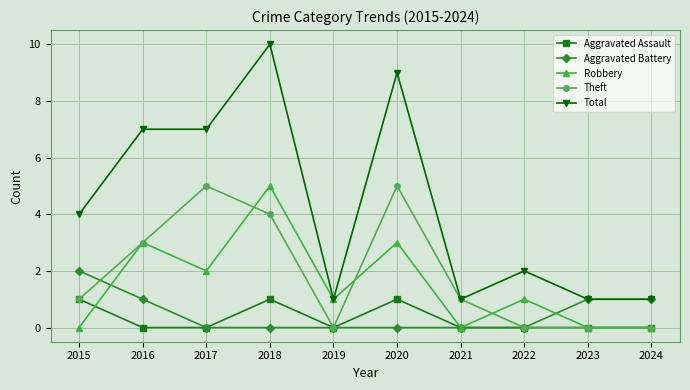

The value of Robbery at 2021 is 0. True or false?

True